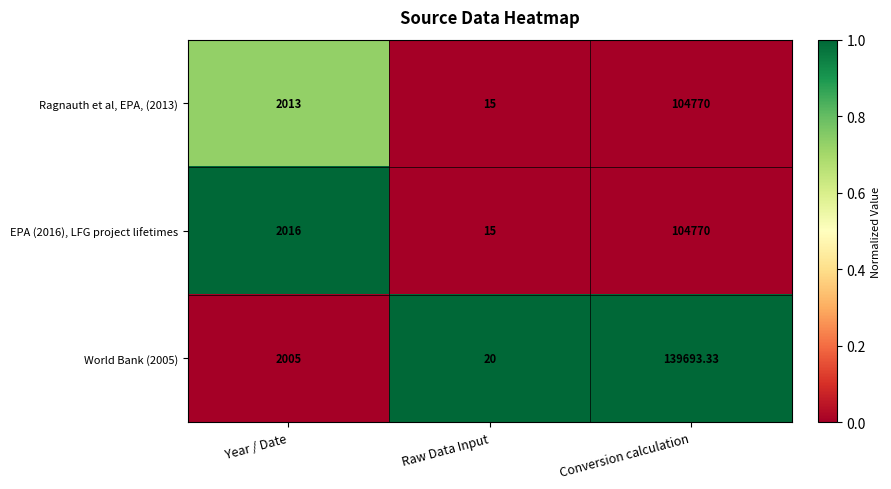

List the labels in order of World Bank (2005) value, largest first.

Conversion calculation, Year / Date, Raw Data Input